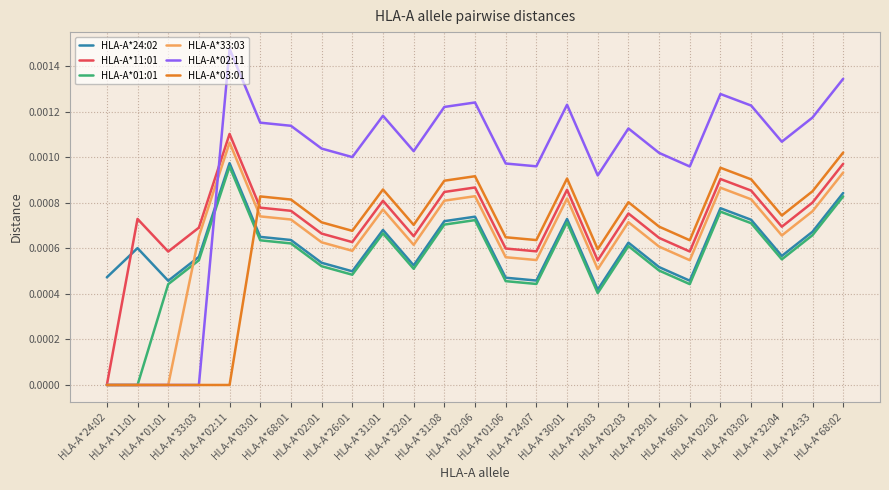

What is the label of the 3rd point from the left?

HLA-A*01:01